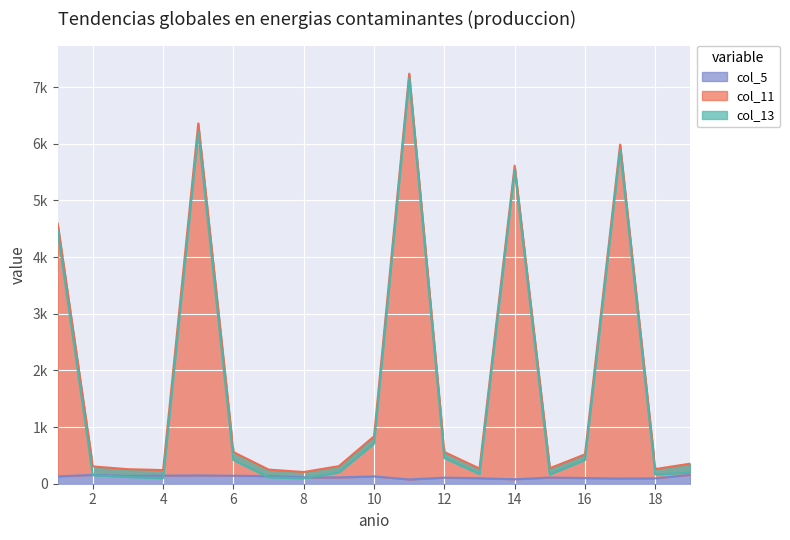

How many distinct data groups are displayed?

3